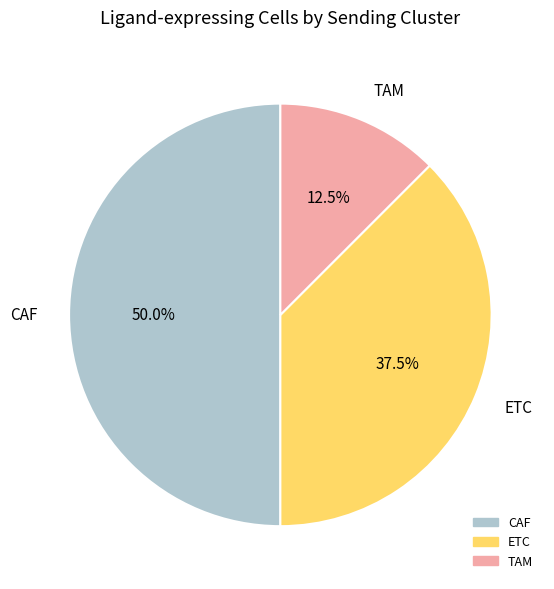

Does ETC represent more than half of the total?

No